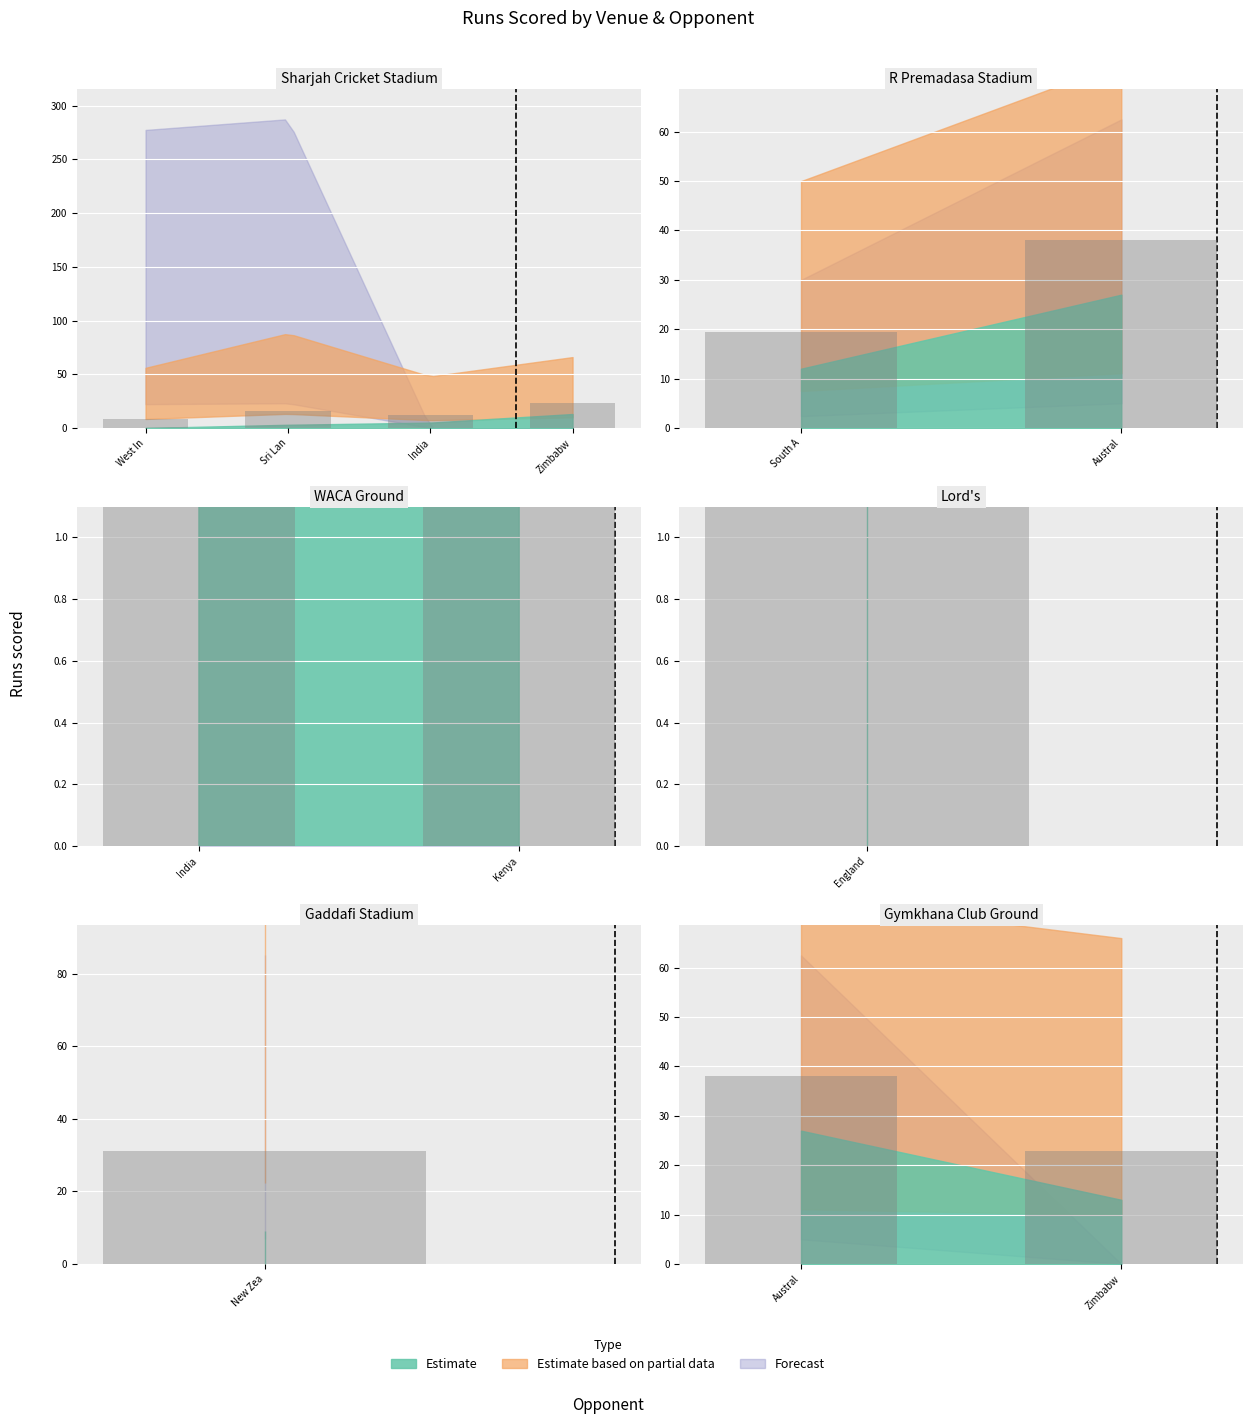

Are the bars horizontal?

No